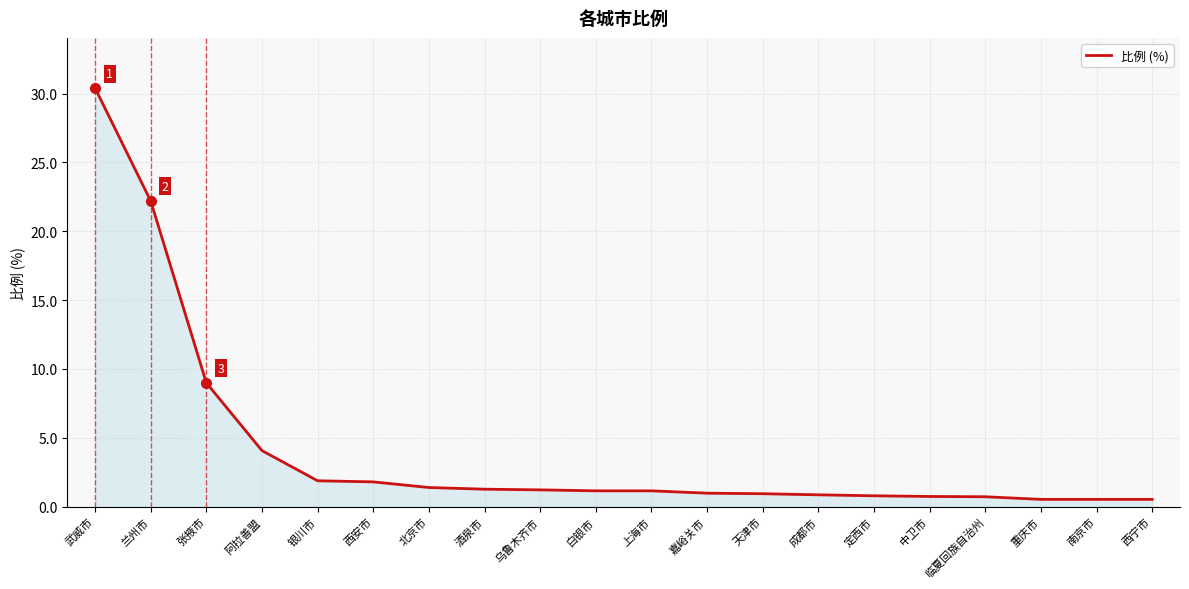

What is the approximate value at 张掖市?

9.0